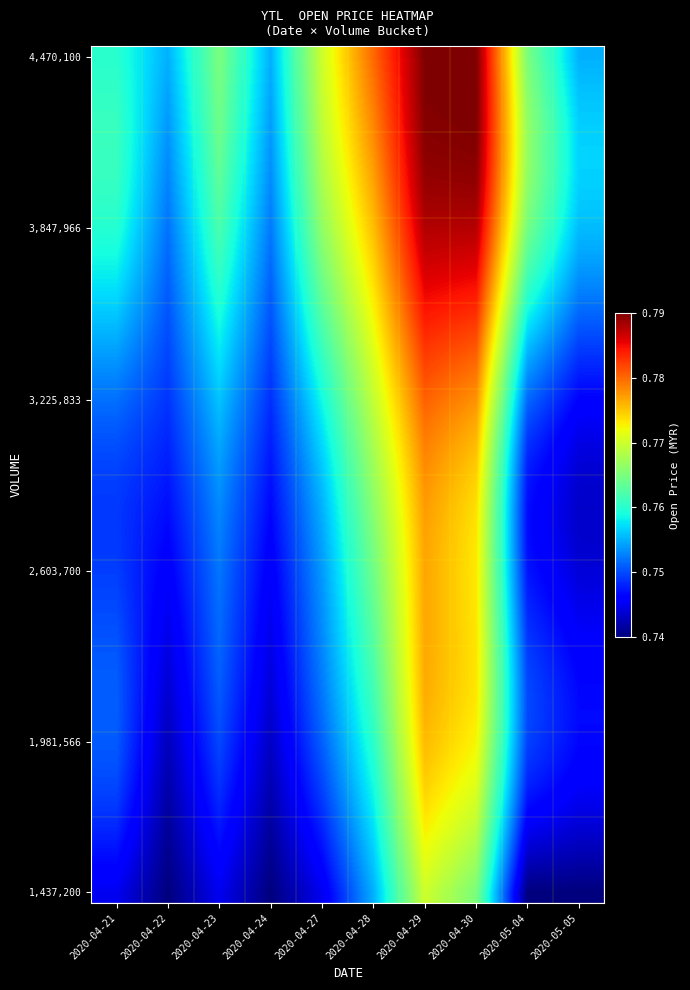

What is the greatest value displayed?

0.8